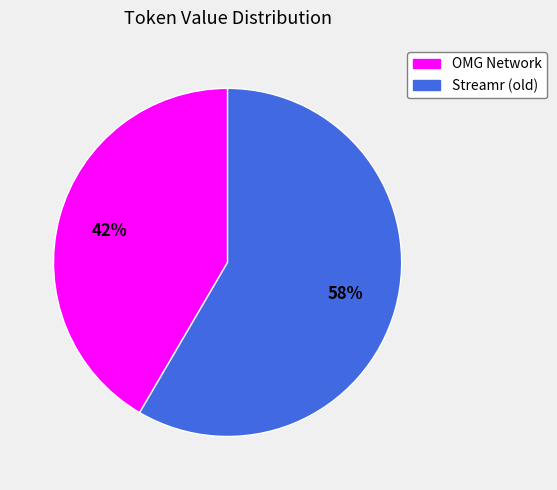

To the nearest percent, what portion does OMG Network represent?

42%